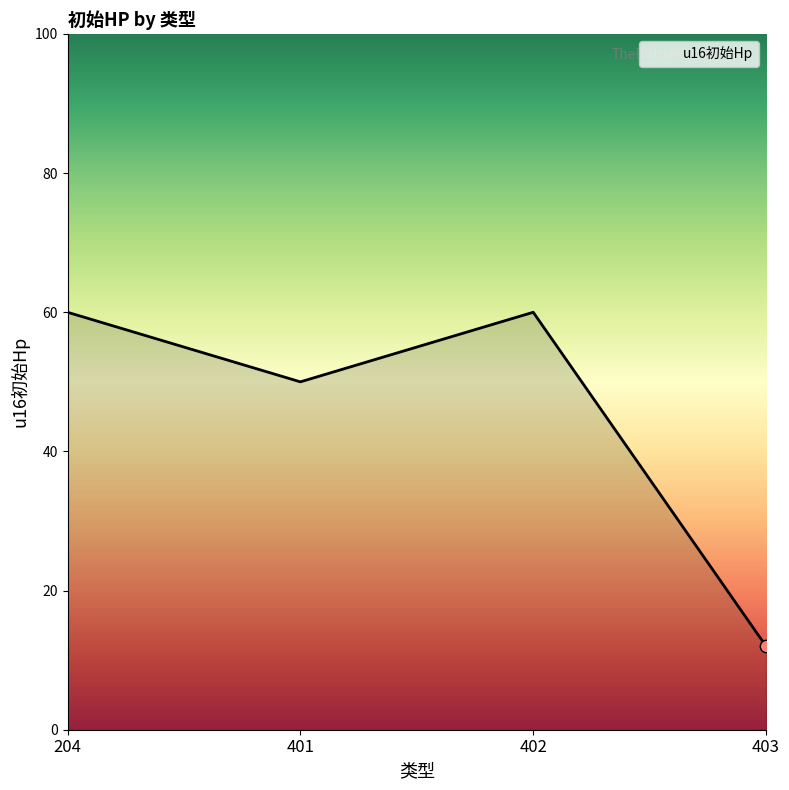

Between 401 and 204, which is larger?

204